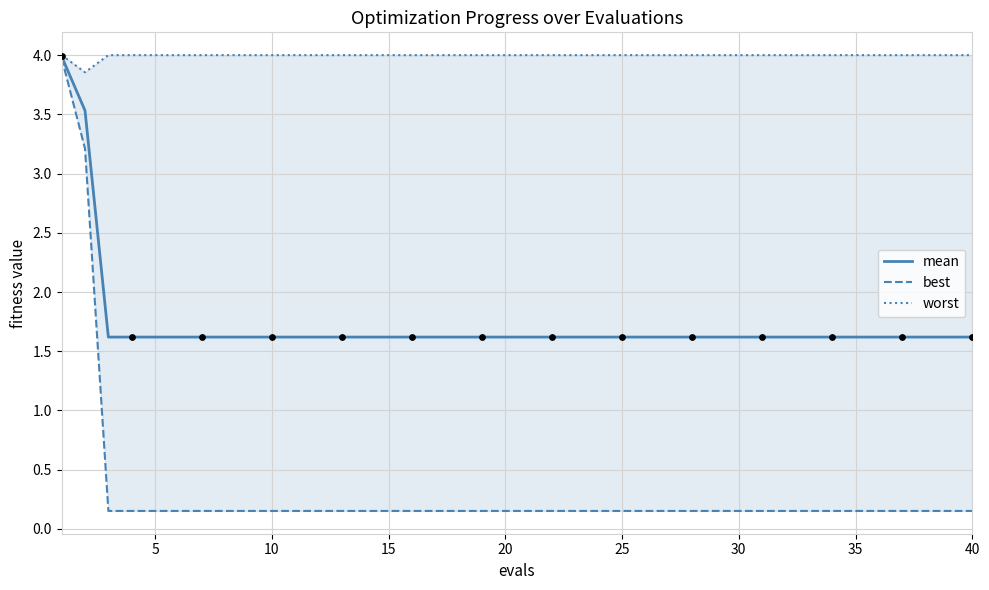

What are all the series names shown in the legend?

mean, best, worst